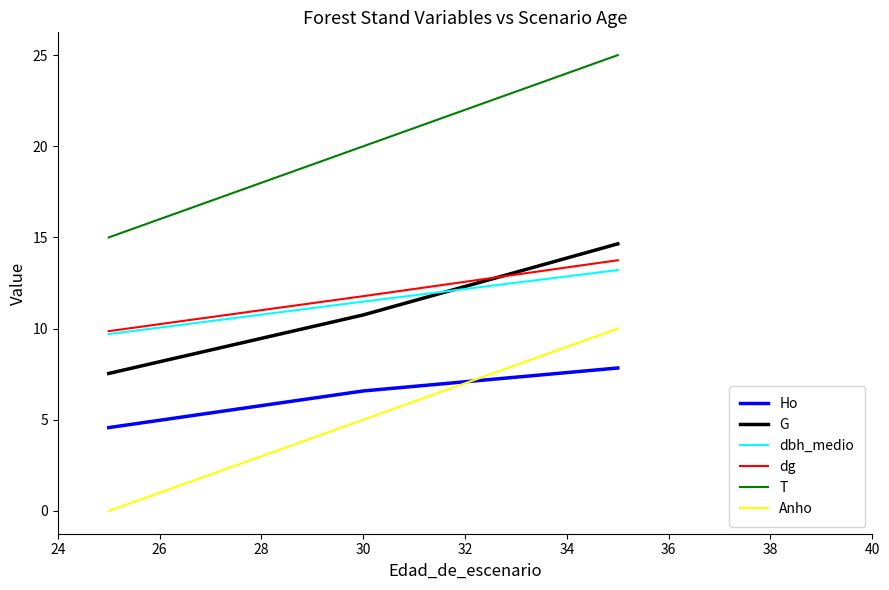

At how many categories does at least one series exceed 13?

3